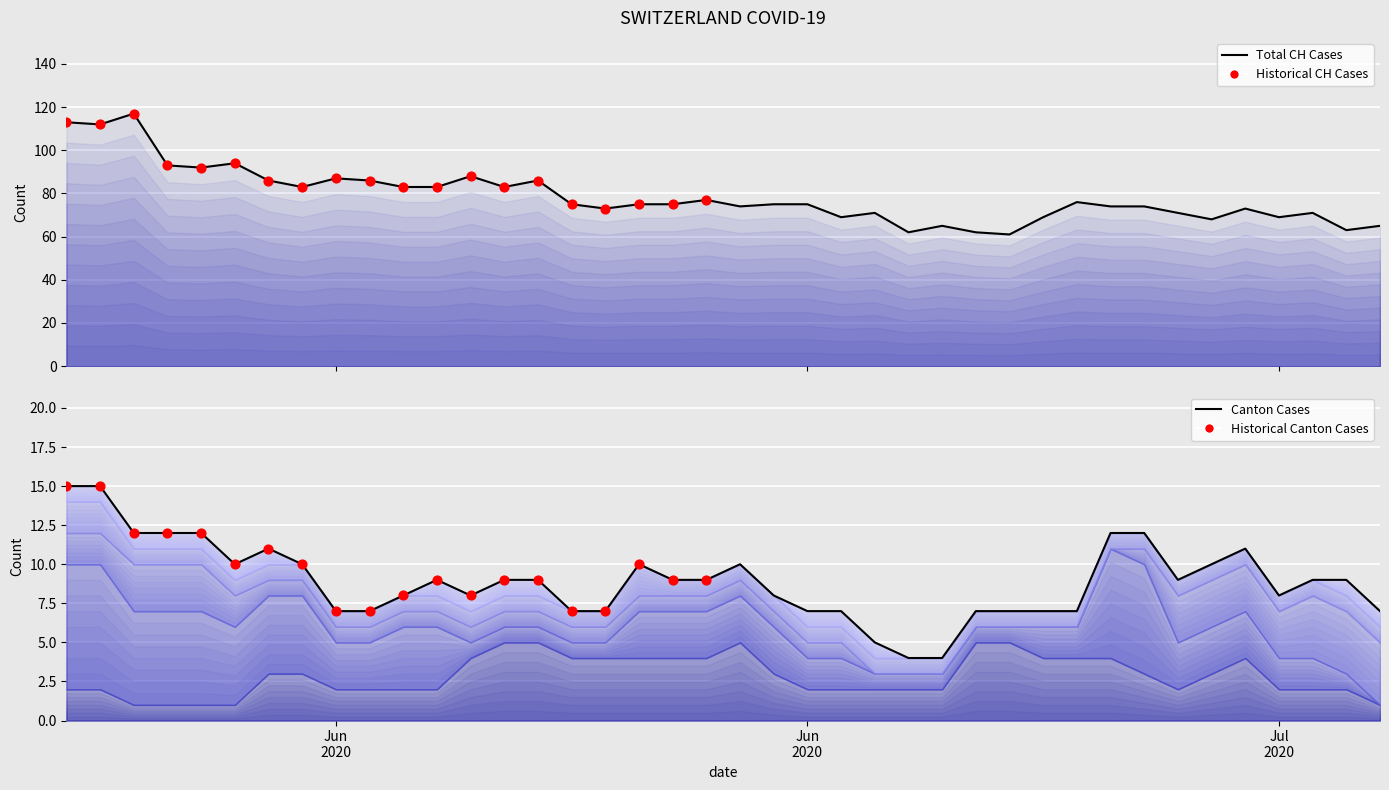

At which category is the sum across all series the highest?

2